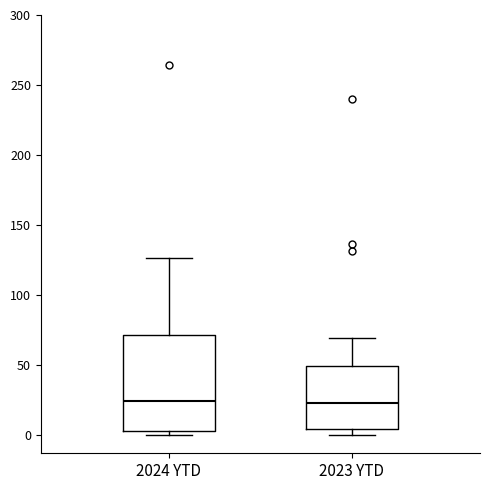

Which box is the tallest, from its lower edge to its upper edge?

2024 YTD